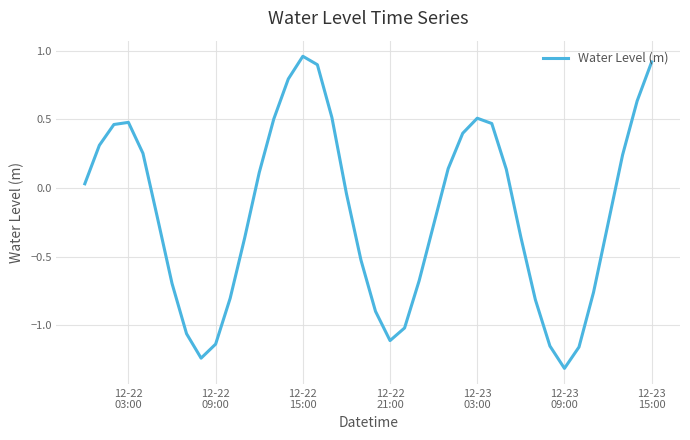

What is the minimum value shown in the chart?

-1.3